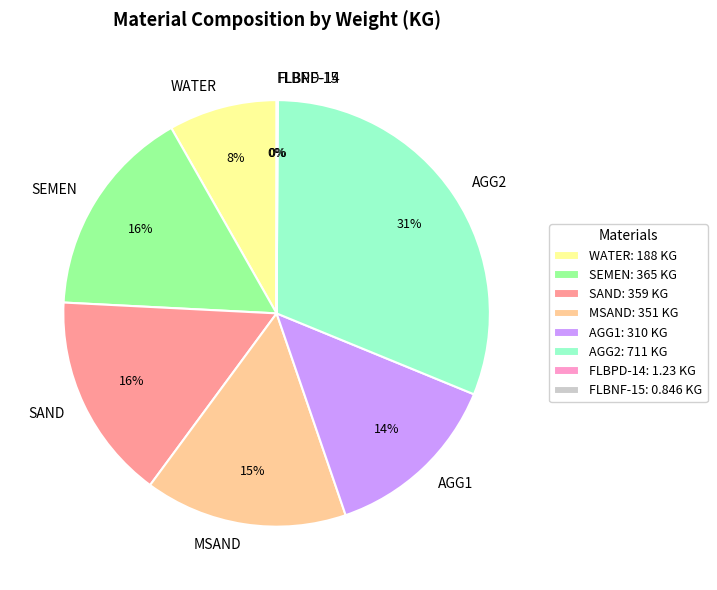

True or false: AGG1 accounts for 14% of the total.

True